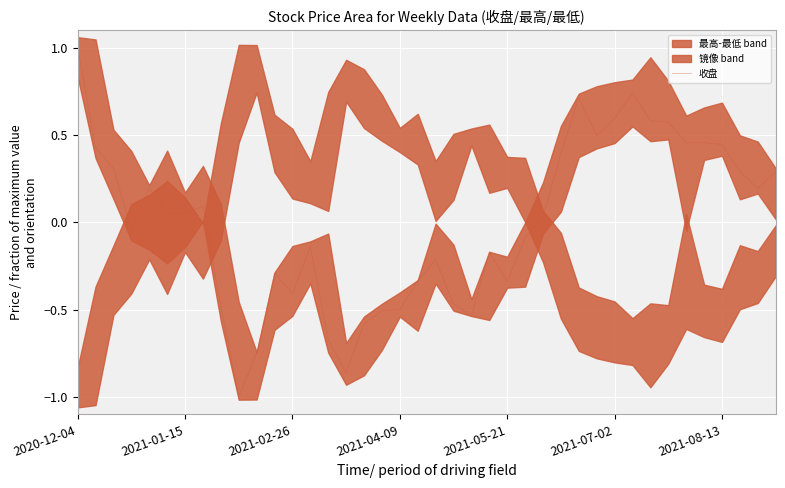

Where does the 收盘 series first go above 0?

2020-12-04